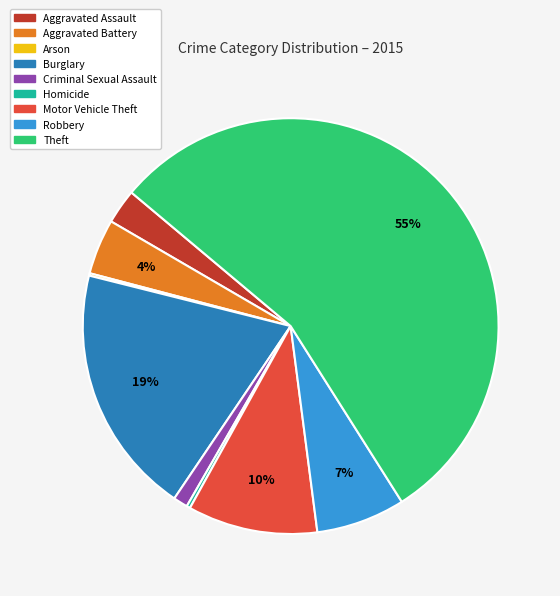

Combined, do Robbery and Criminal Sexual Assault account for over 50%?

No